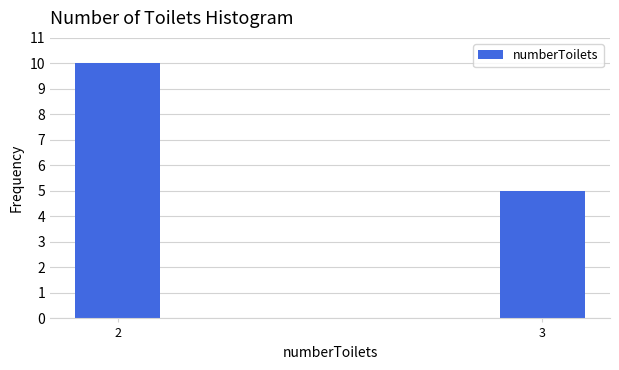

Reading left to right, transcribe all the data shown in this chart.

10	5